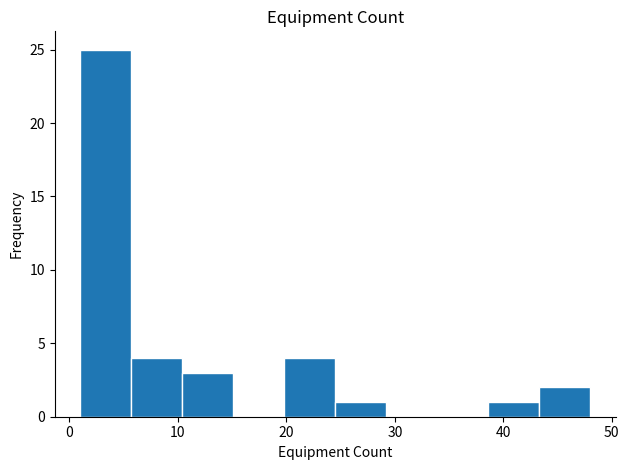

What is the height of the bar covering 43.3 to 48.0 on the x-axis? Neither the bar edges nor the heights are printed on the chart, so give them approximately, as read against the axes.

2